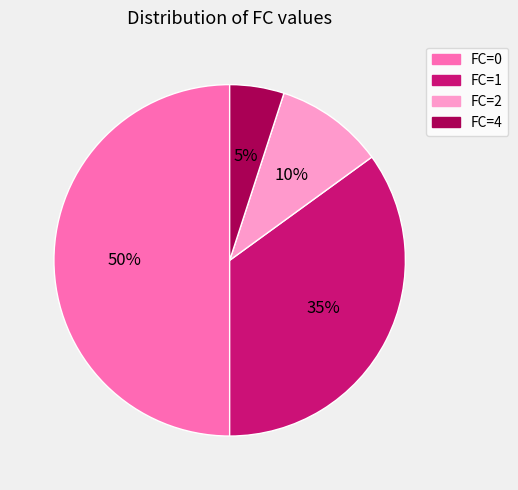

The FC=0 slice represents 41% of the pie. True or false?

False